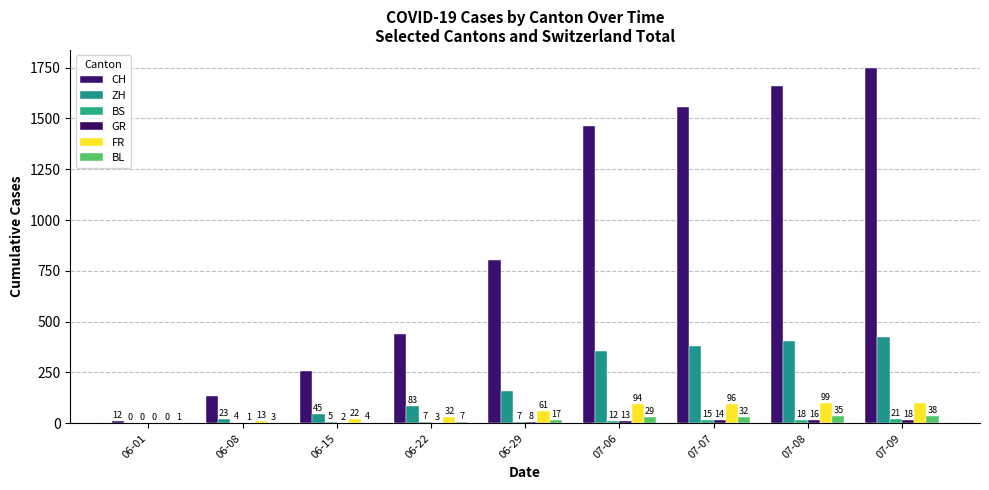

At which label is ZH closest to 212?

06-29